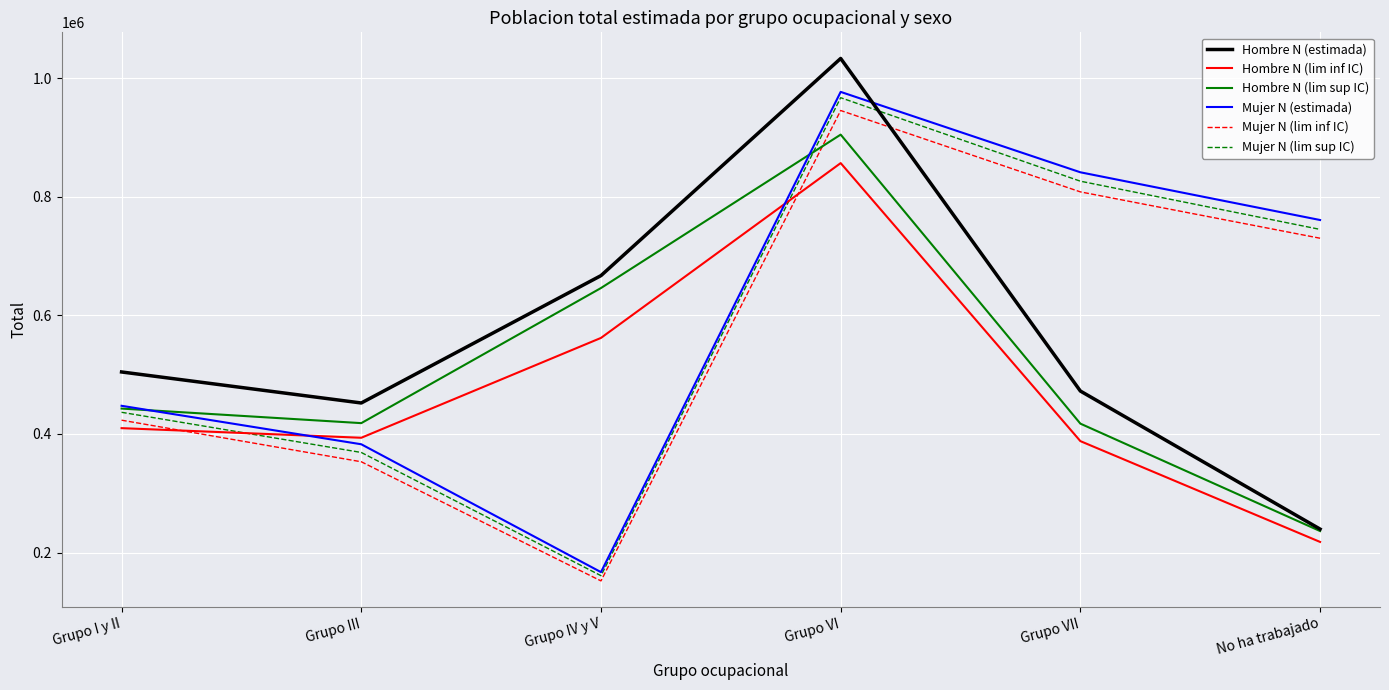

What is the minimum value for Mujer N (lim inf IC)?

152117